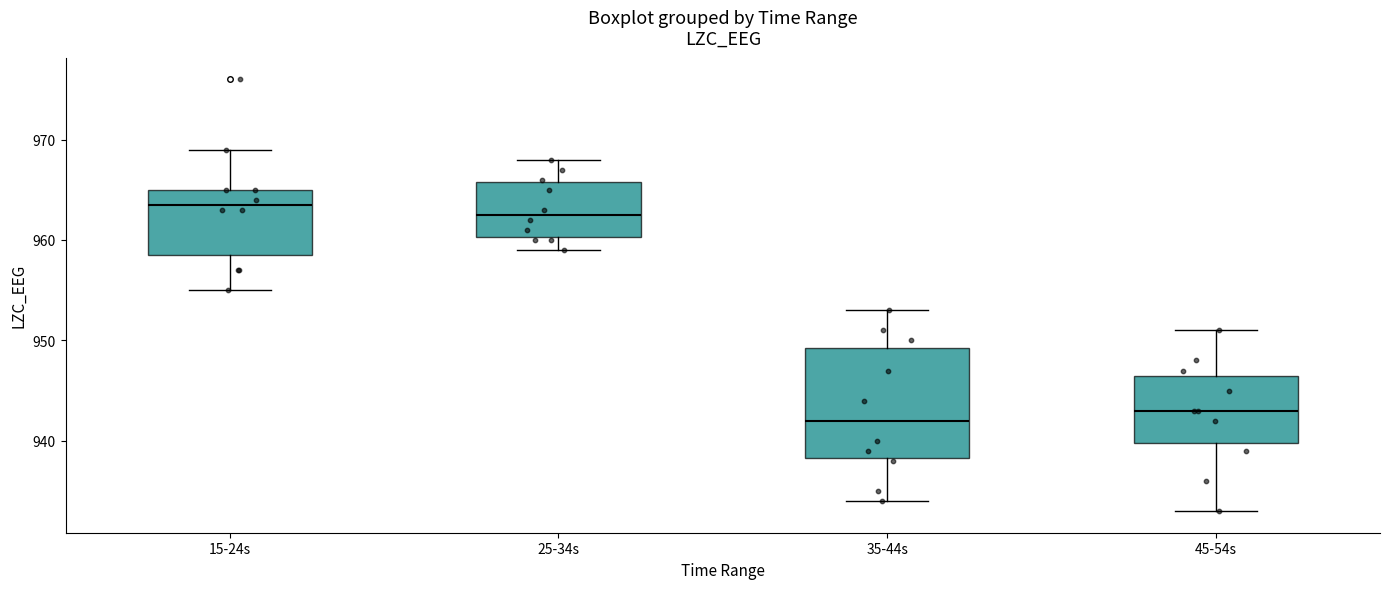

Reading left to right, transcribe this box plot: for each box, give where its median line is, the range the box spans, and where its two whiskers end, as read against the y-axis. The values are not printed on the chart, so give them approximately, as read against the axis.

15-24s: median 964, box 959 to 965, whiskers 955 to 969
25-34s: median 963, box 960 to 966, whiskers 959 to 968
35-44s: median 942, box 938 to 949, whiskers 934 to 953
45-54s: median 943, box 940 to 947, whiskers 933 to 951